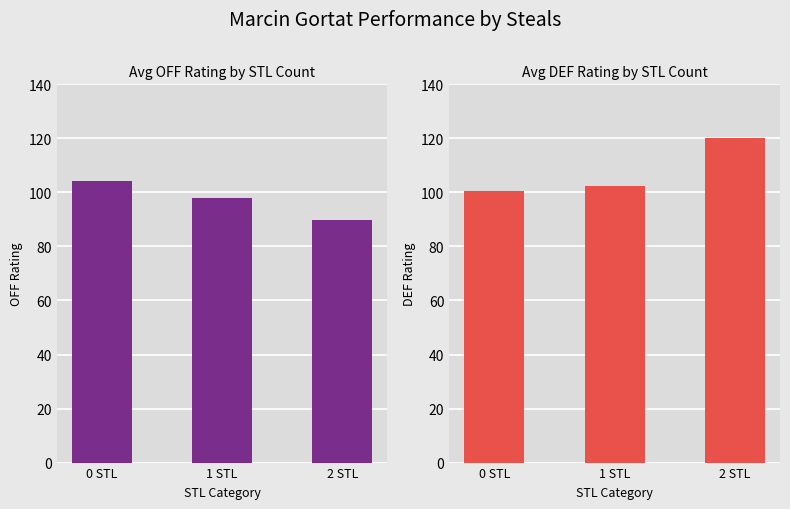

What is the label of the 1st bar from the right?

2 STL